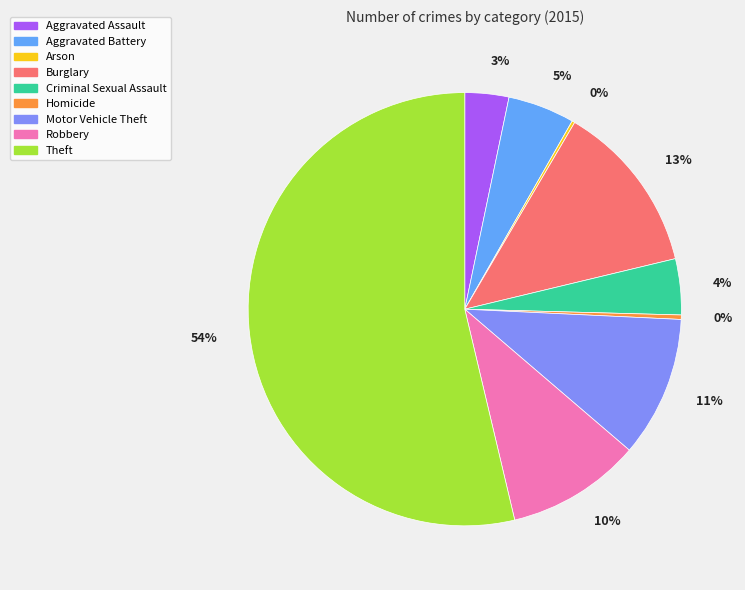

Which slice is the largest?

Theft